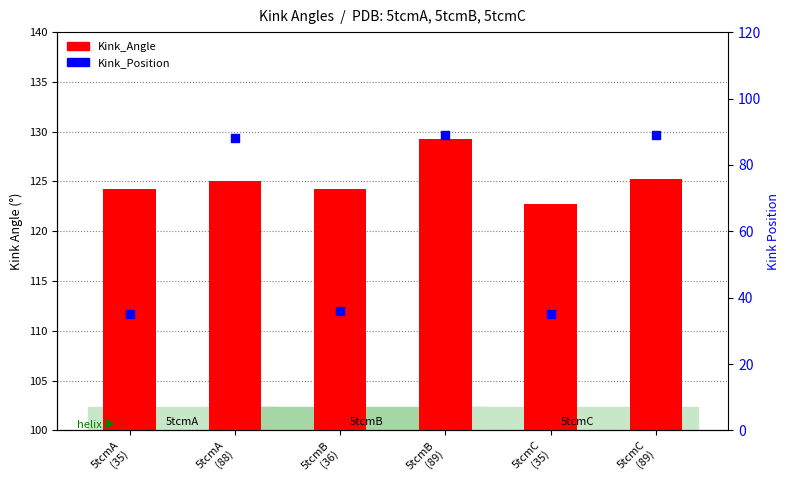

Which series reaches the minimum Y coordinate?

Kink_Position